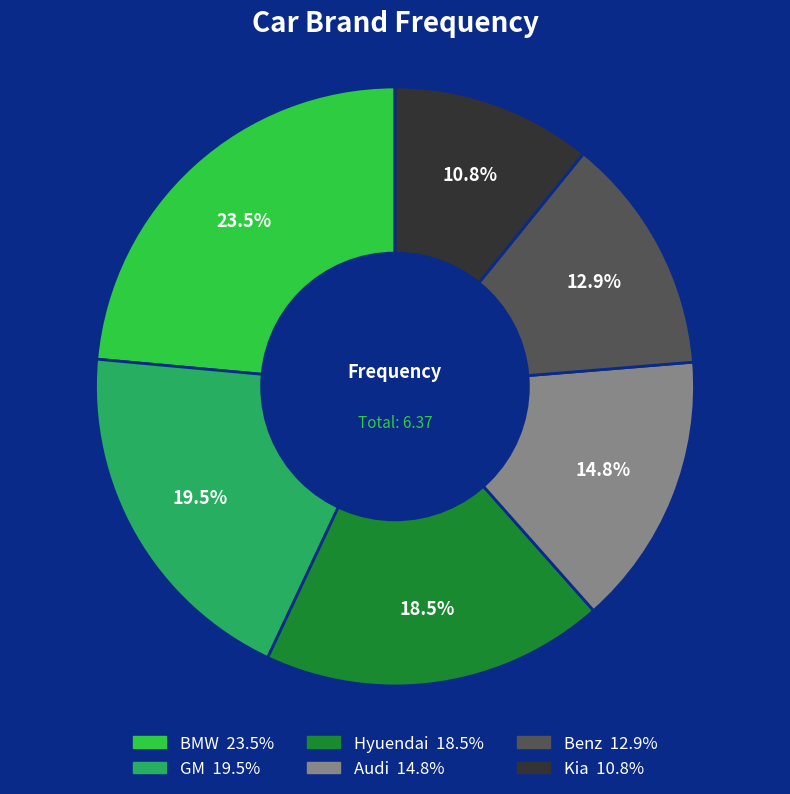

Does any single category account for the majority?

No